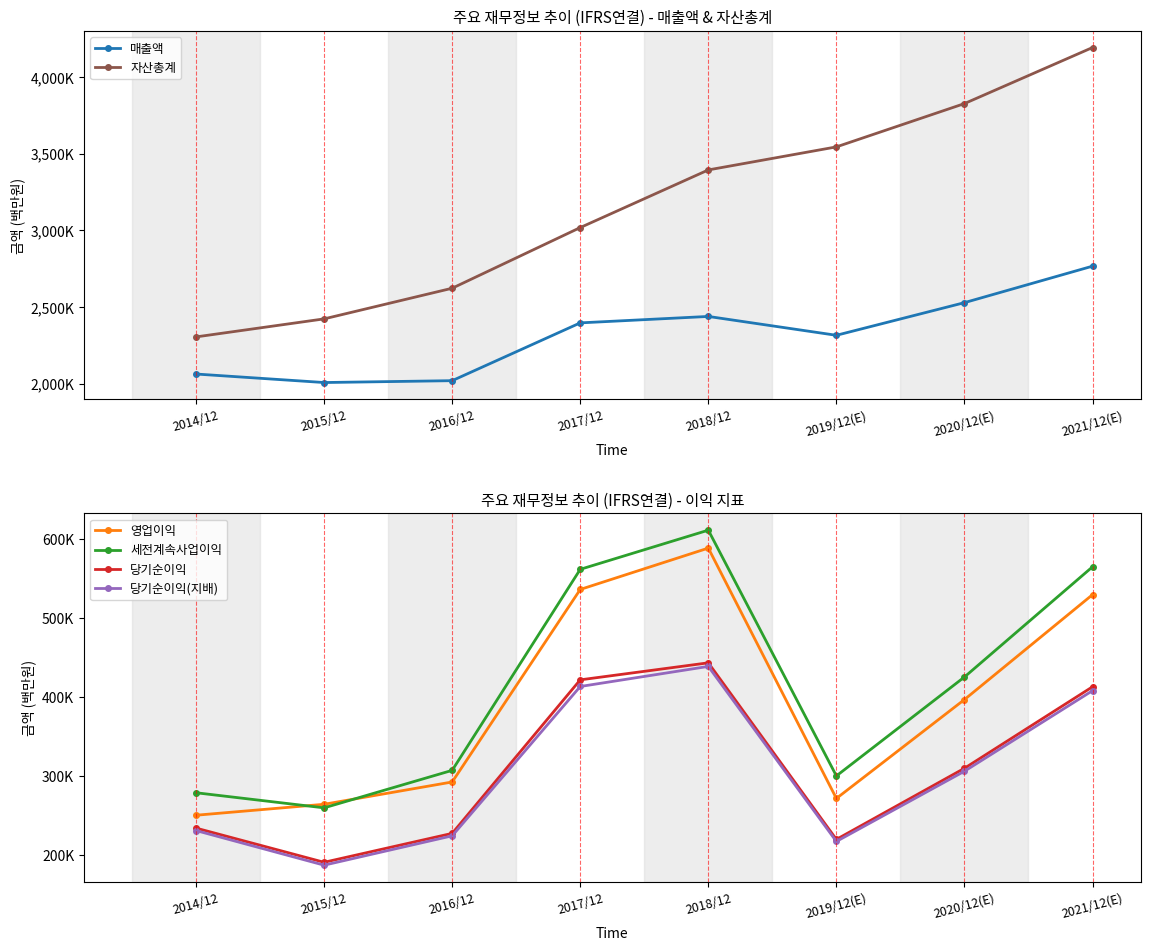

True or false: 영업이익 and 당기순이익 cross at least once.

False